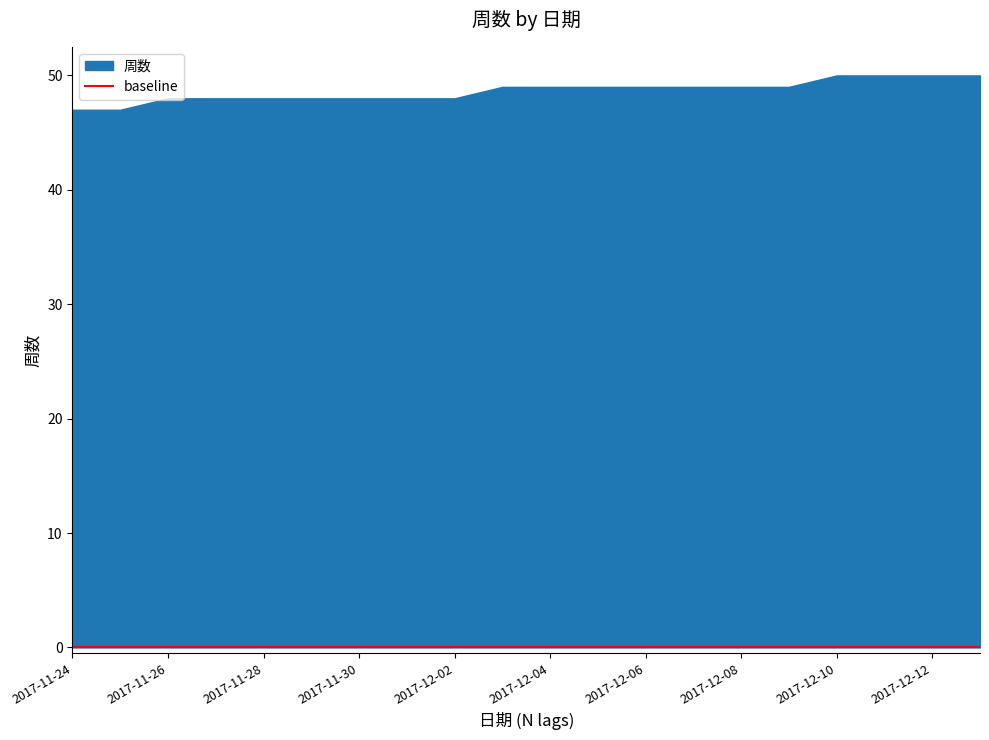

Reading left to right, what are all the values shown in this chart?

2017-11-24=47	2017-11-25=47	2017-11-26=48	2017-11-27=48	2017-11-28=48	2017-11-29=48	2017-11-30=48	2017-12-01=48	2017-12-02=48	2017-12-03=49	2017-12-04=49	2017-12-05=49	2017-12-06=49	2017-12-07=49	2017-12-08=49	2017-12-09=49	2017-12-10=50	2017-12-11=50	2017-12-12=50	2017-12-13=50